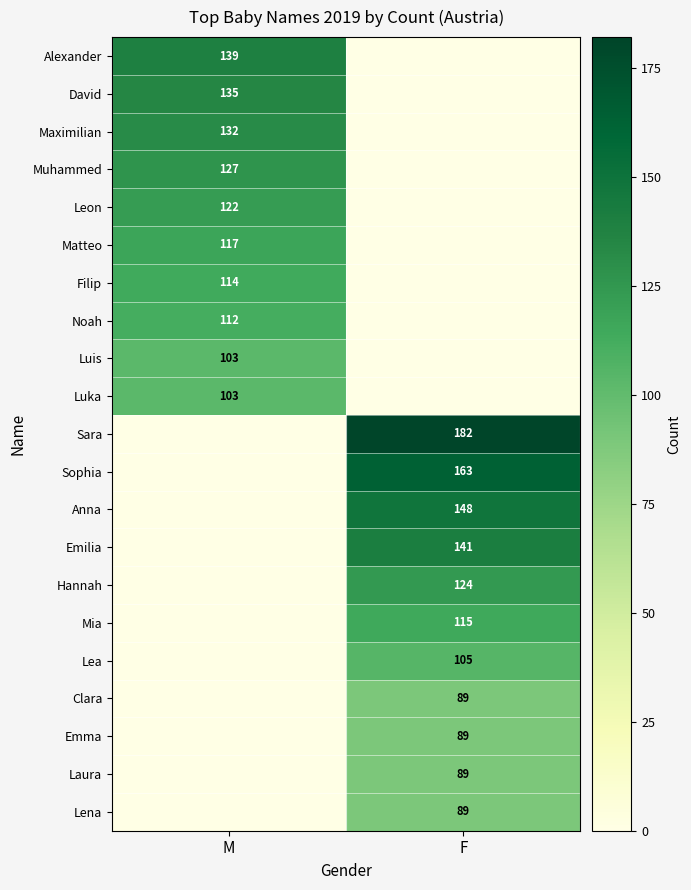

The value of Mia at F is 29. True or false?

False